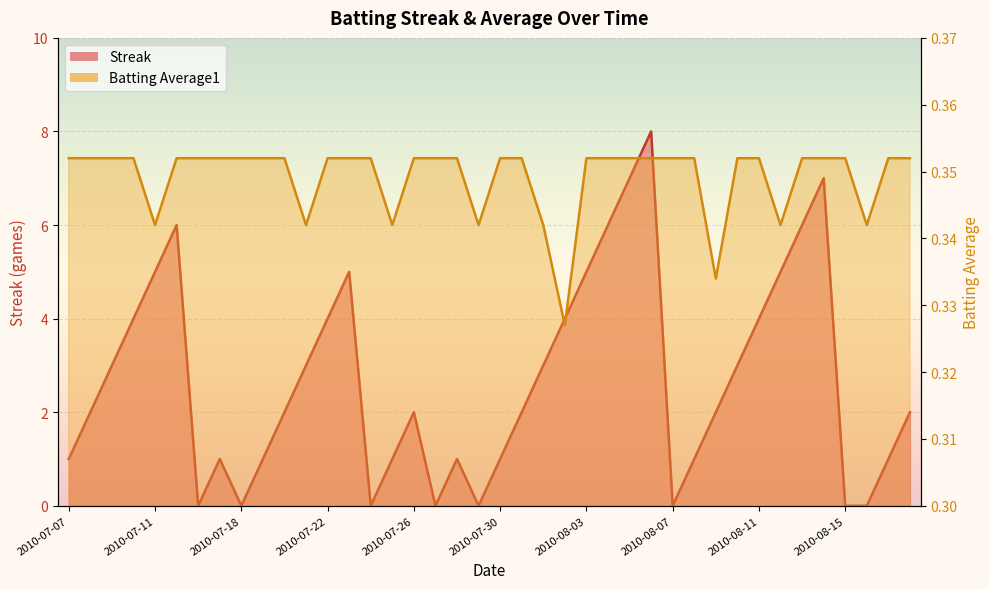

What is the value of the Streak point at the 32nd from the left?

3.0